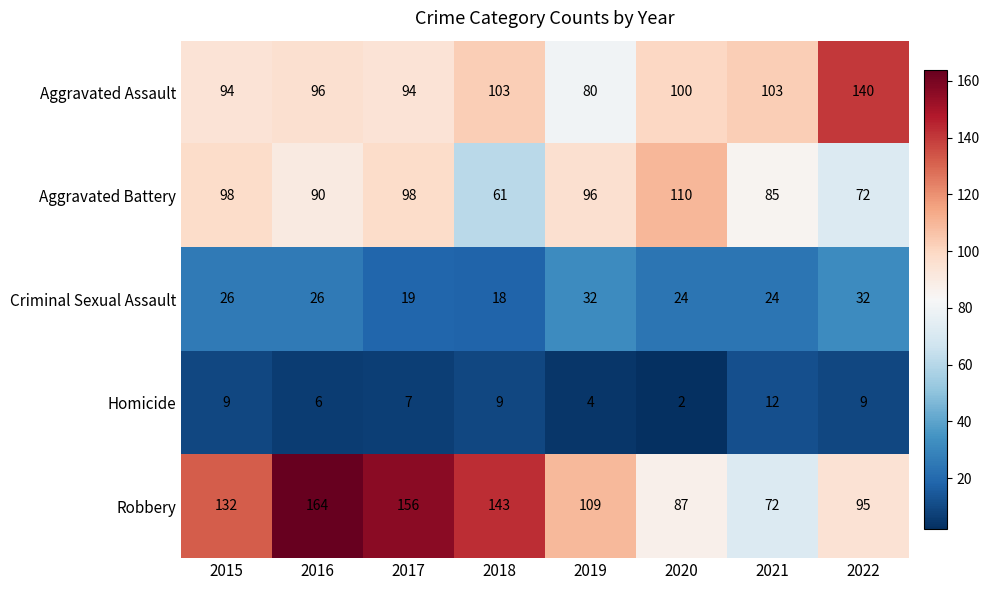

At which label is Robbery closest to 118?

2019